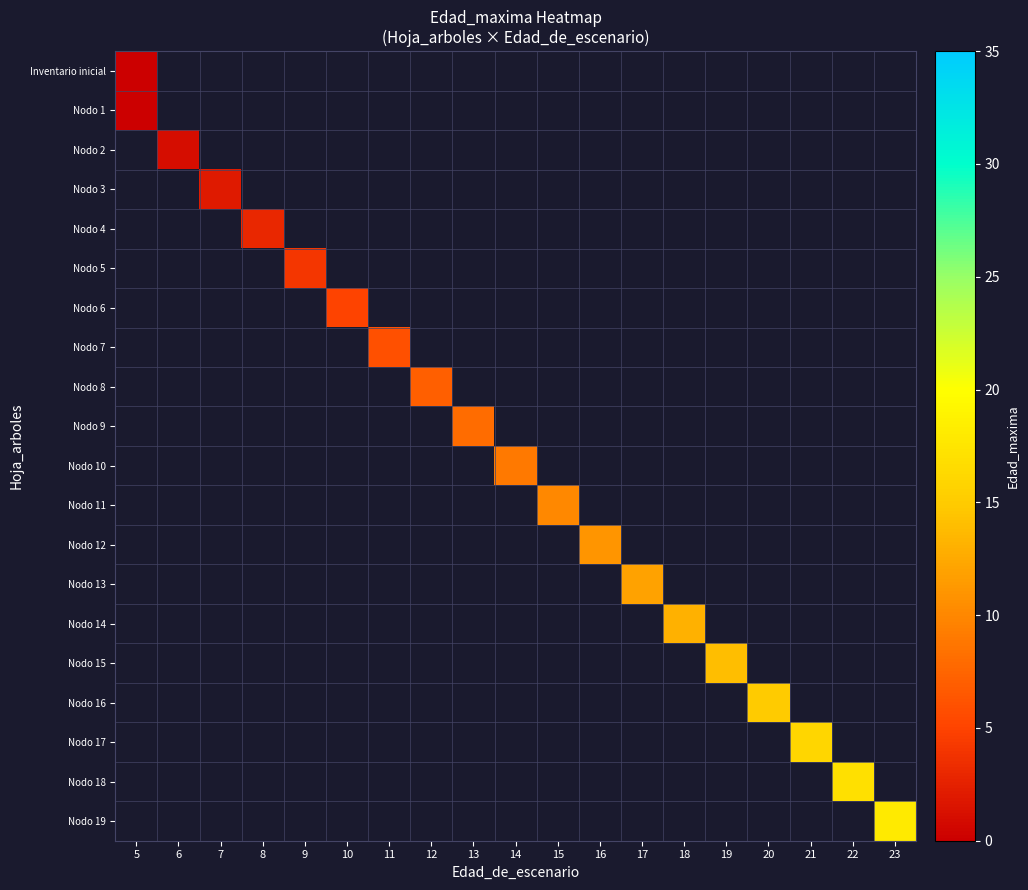

List the labels in order of Nodo 7 value, smallest first.

5, 6, 7, 8, 9, 10, 11, 12, 13, 14, 15, 16, 17, 18, 19, 20, 21, 22, 23